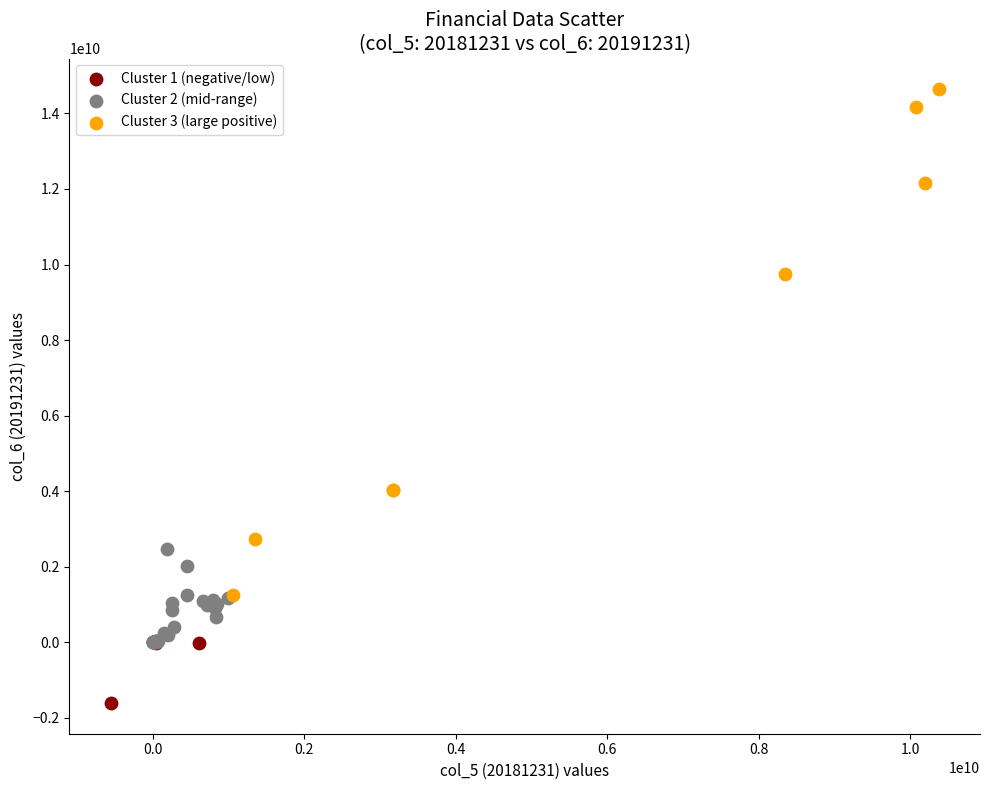

What are all the series names shown in the legend?

Cluster 1 (negative/low), Cluster 2 (mid-range), Cluster 3 (large positive)